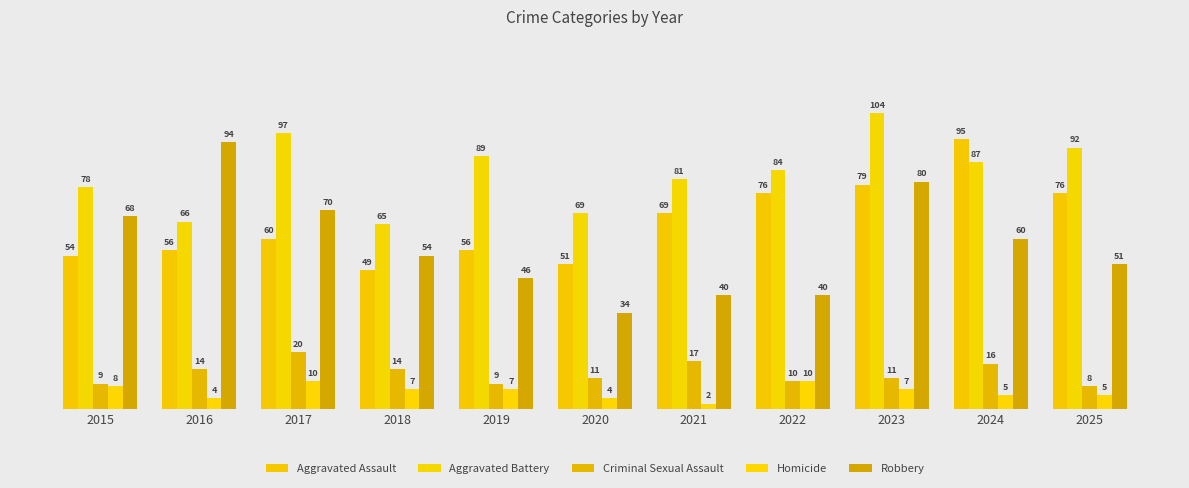

Which series changed the most between 2022 and 2023?

Robbery